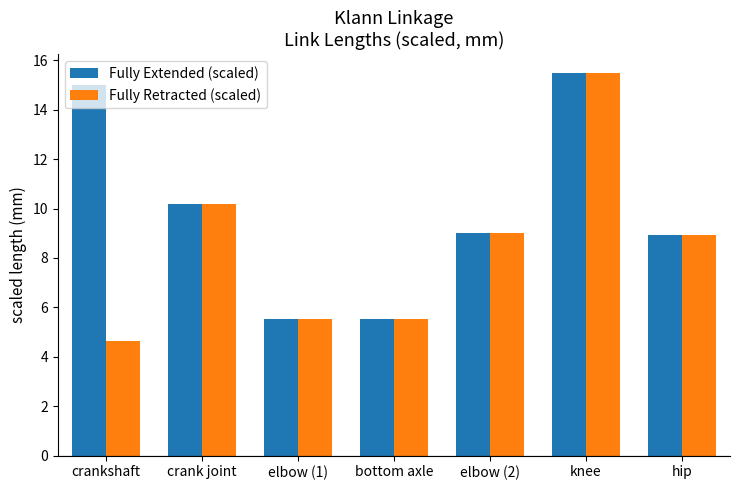

Which series has the widest spread of values?

Fully Retracted (scaled)